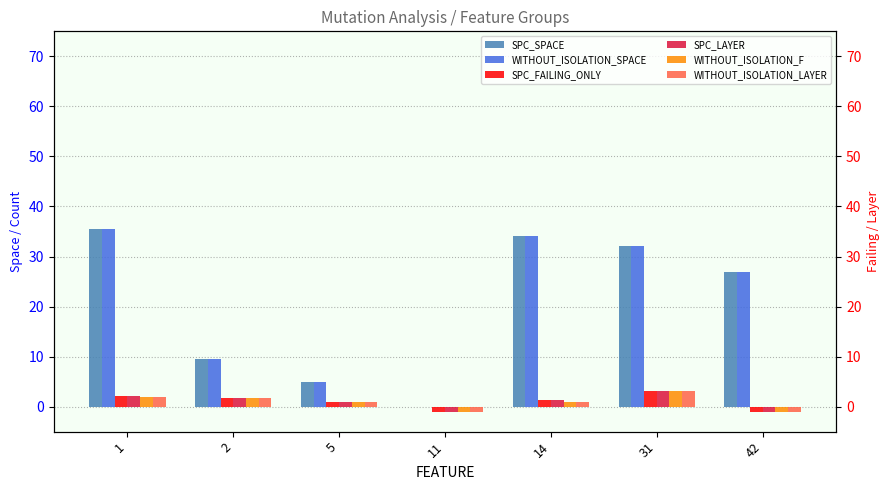

Count the number of categories in the chart.

7